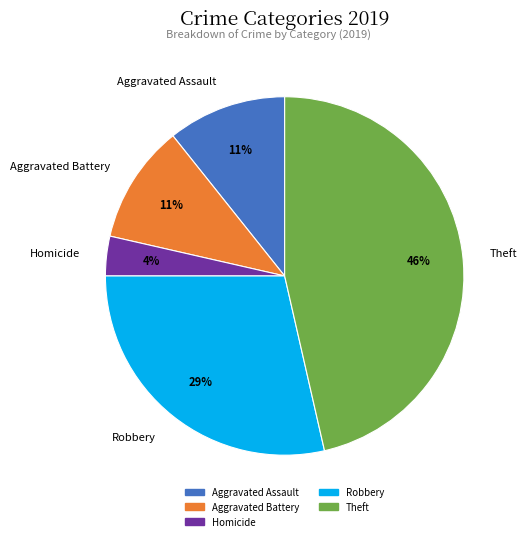

Does Aggravated Battery account for over 50% of the chart?

No